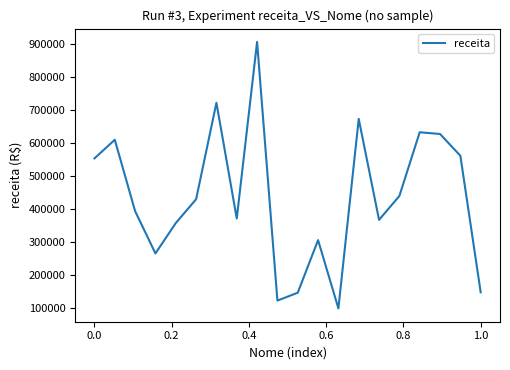

What is the difference between the maximum and minimum values?

807832.8